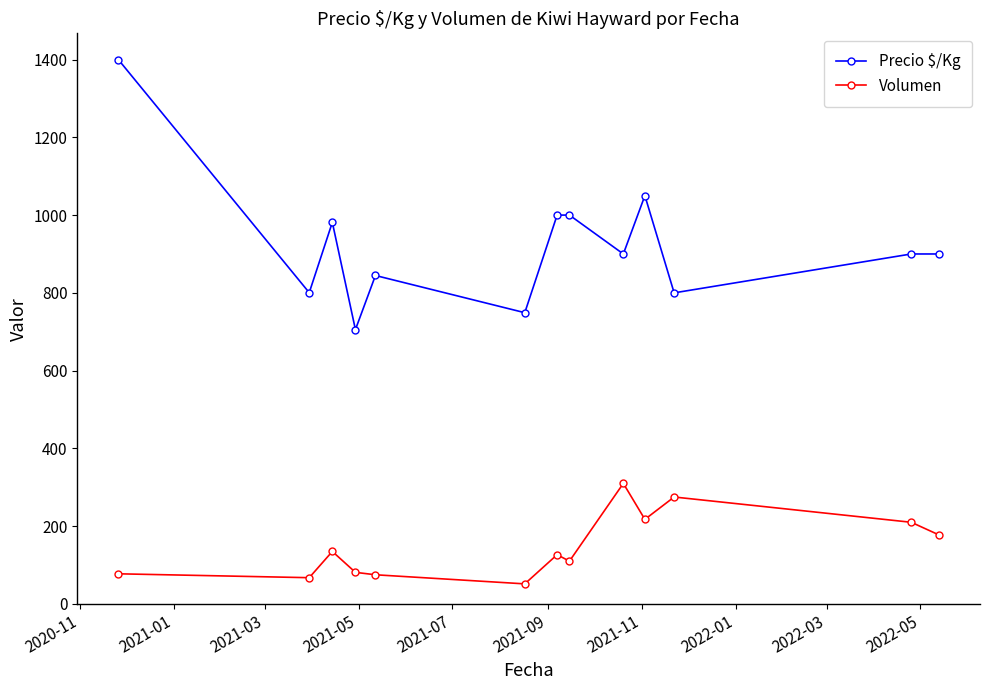

Which series has the largest range (max minus min)?

Precio $/Kg